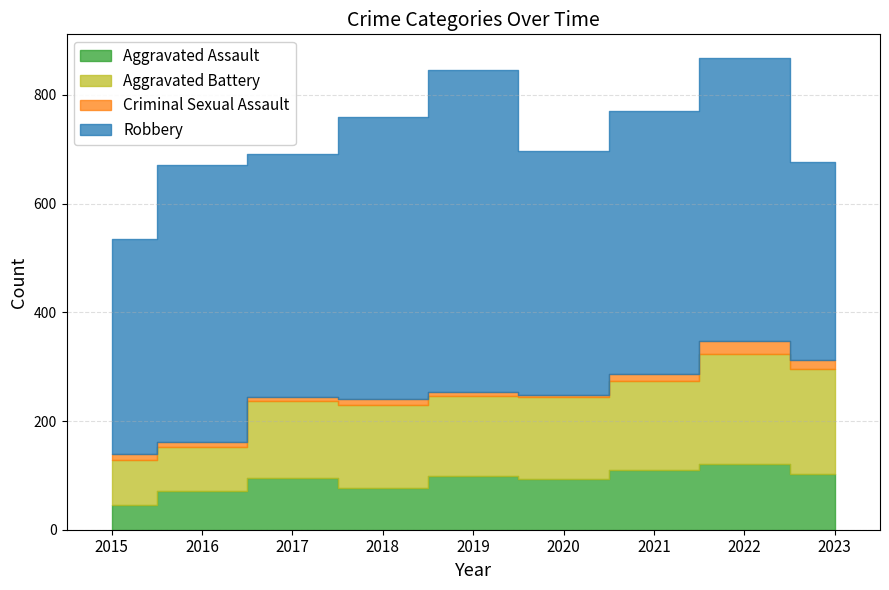

What is the smallest value displayed?

3